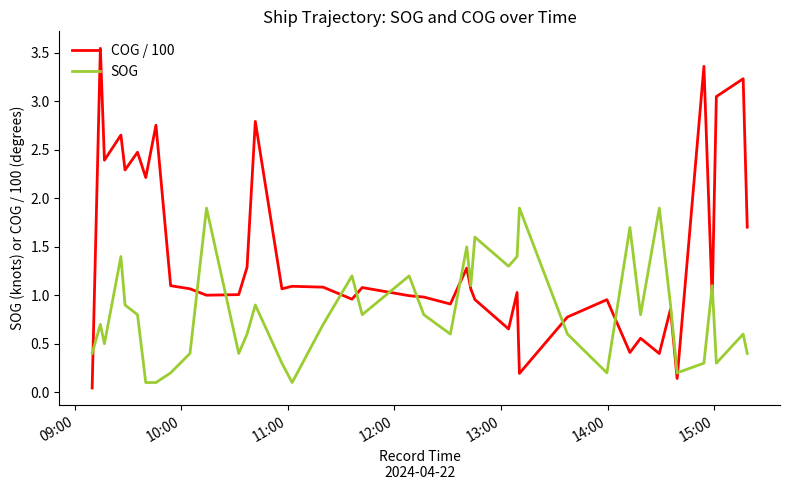

Which series ends up on top after the final intersection of SOG and COG / 100?

COG / 100